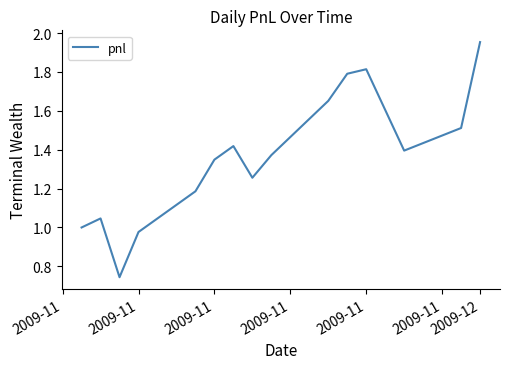

How many lines are shown in the chart?

1